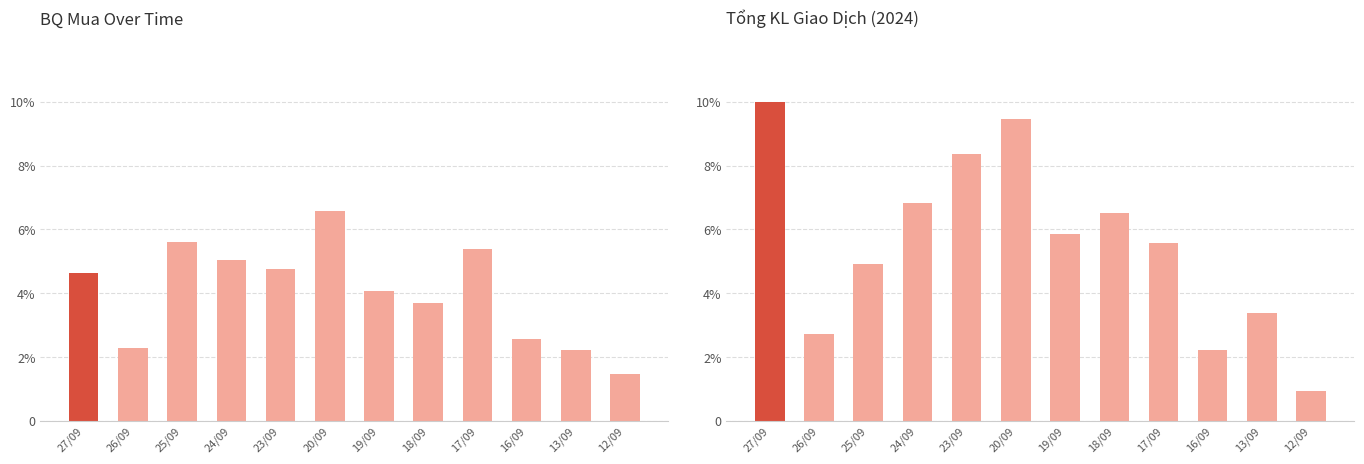

True or false: BQ mua has a value of 2.9 at 27/09.

False